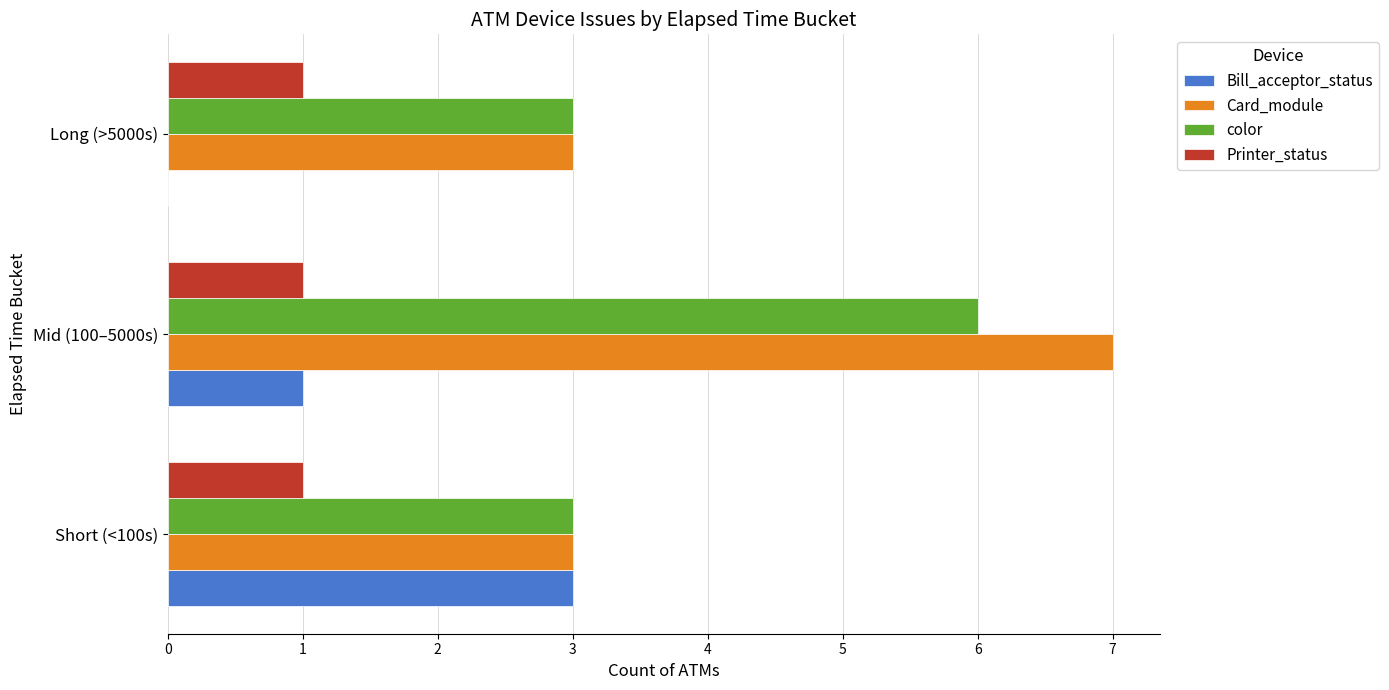

Which series has the largest total across all categories?

Card_module